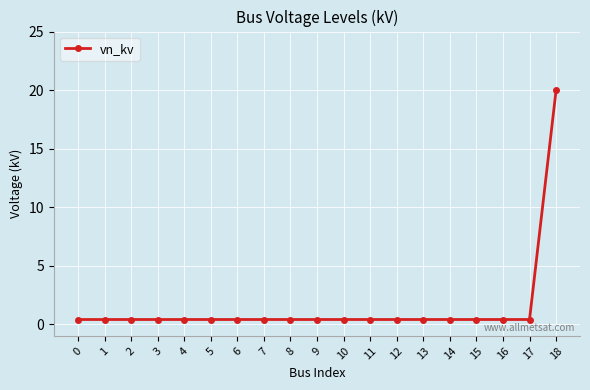

What is the value of the 19th point from the left?

20.0